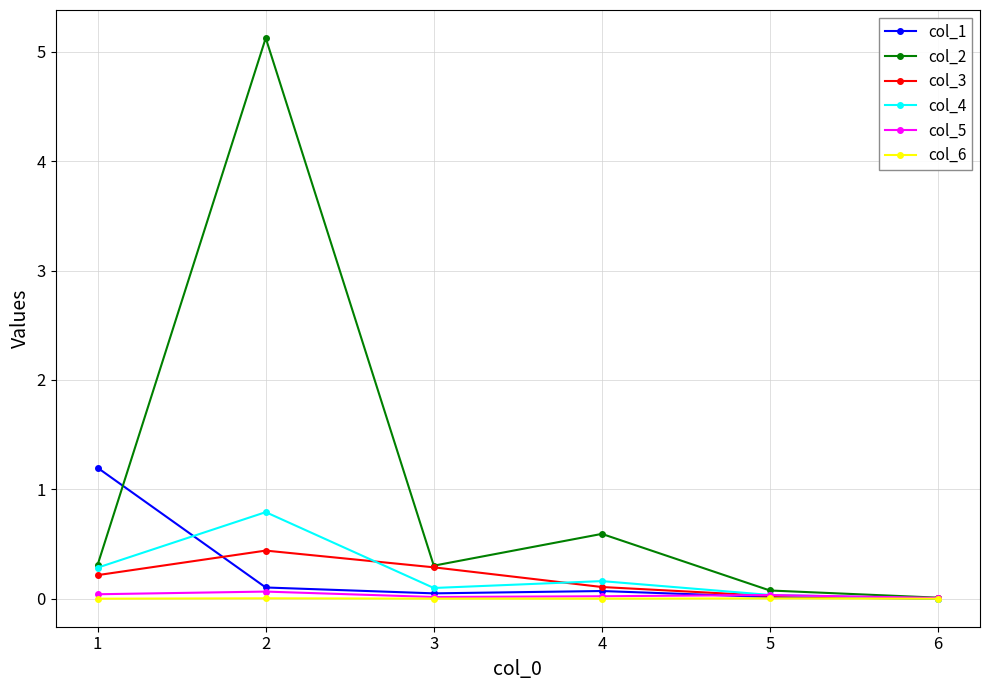

List the series in order of their peak value, highest first.

col_2, col_1, col_4, col_3, col_5, col_6